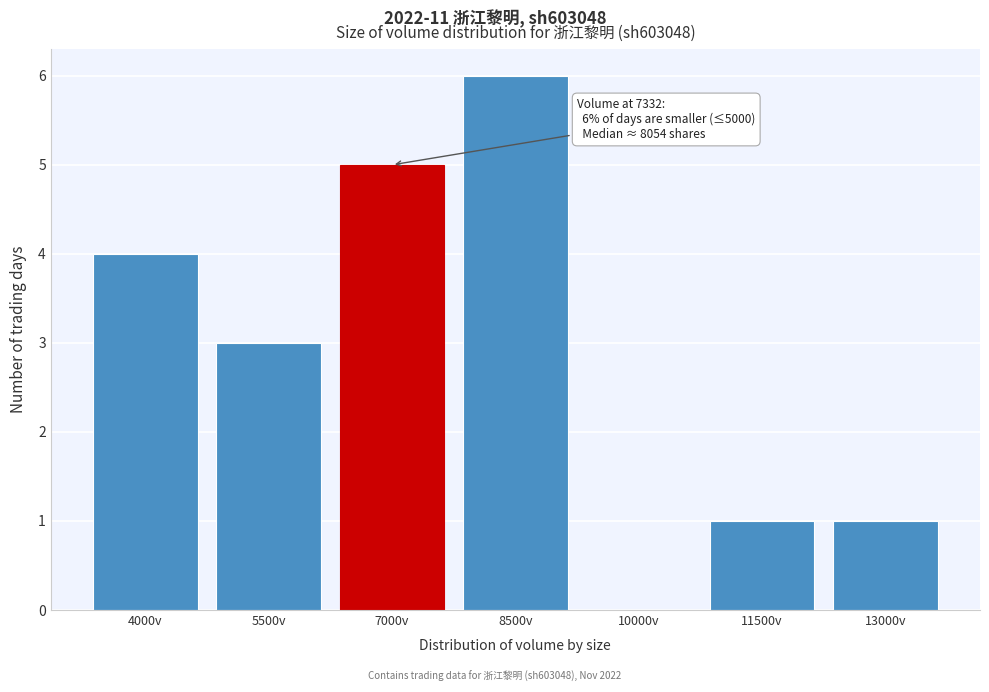

Reading right to left, transcribe all the data shown in this chart.

13000v=1	11500v=1	10000v=0	8500v=6	7000v=5	5500v=3	4000v=4